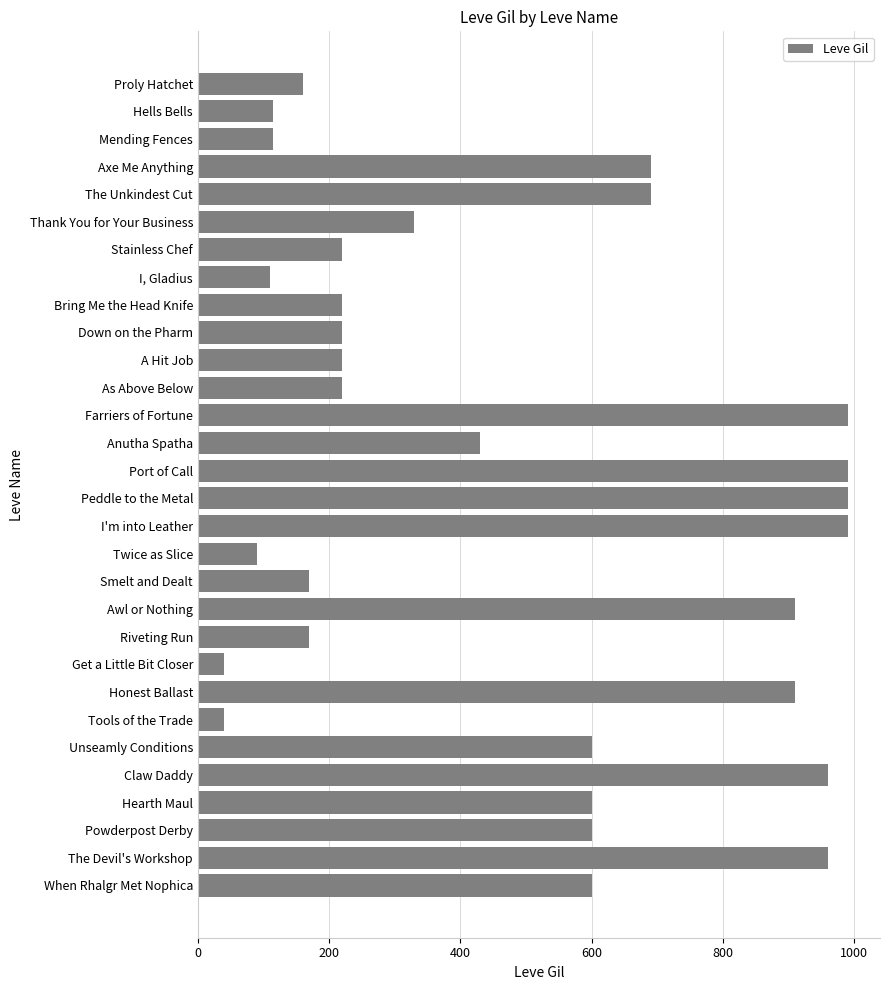

Is it true that the value at As Above Below is 220?

True